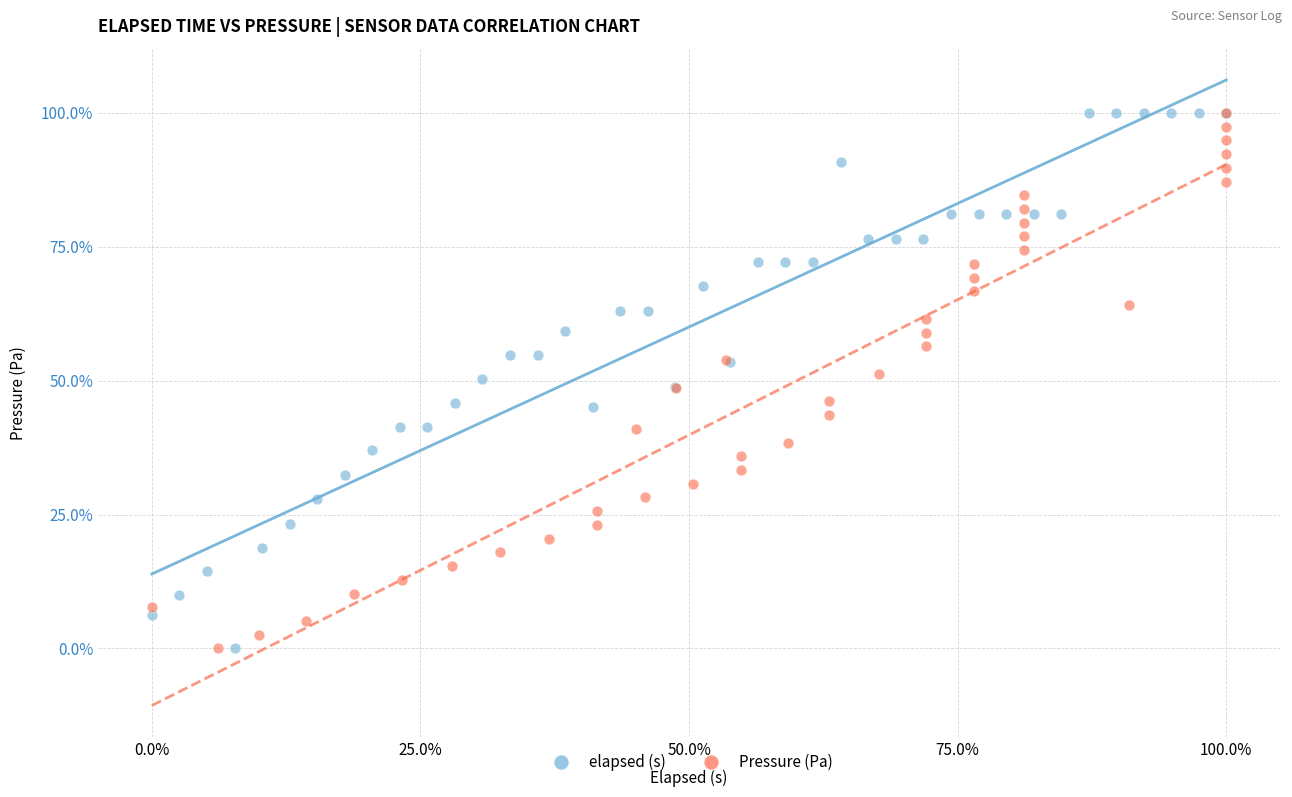

What are all the series names shown in the legend?

elapsed (s), Pressure (Pa)